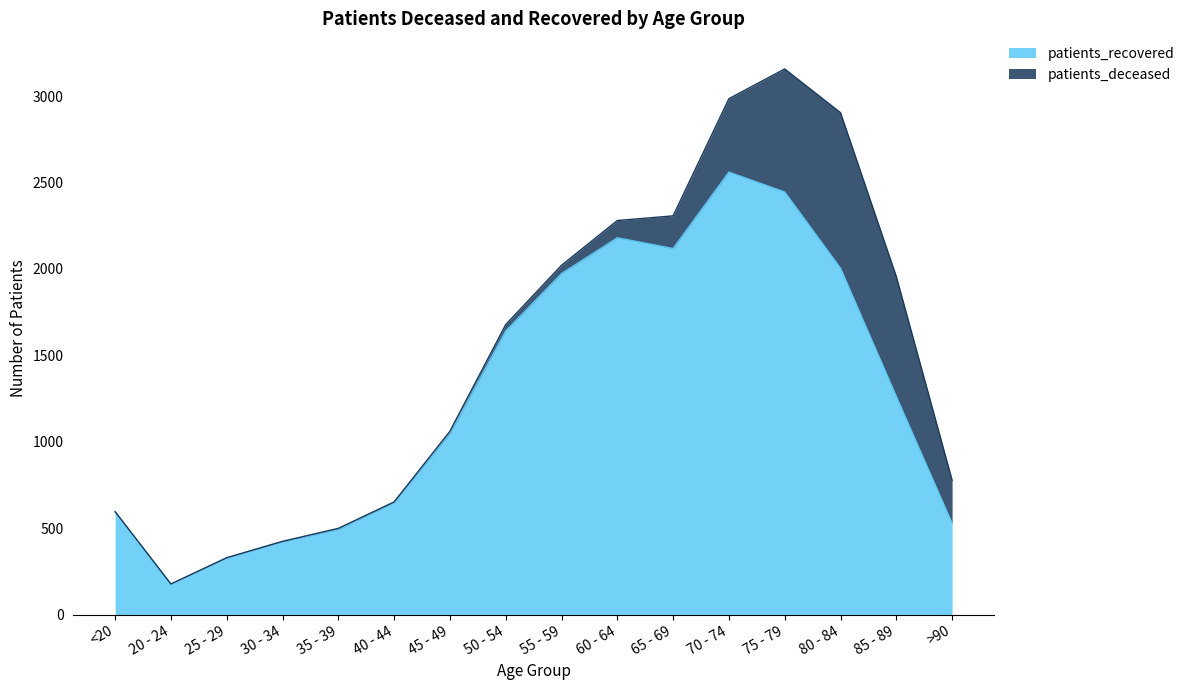

Which has a higher value, <20 or 60 - 64?

60 - 64